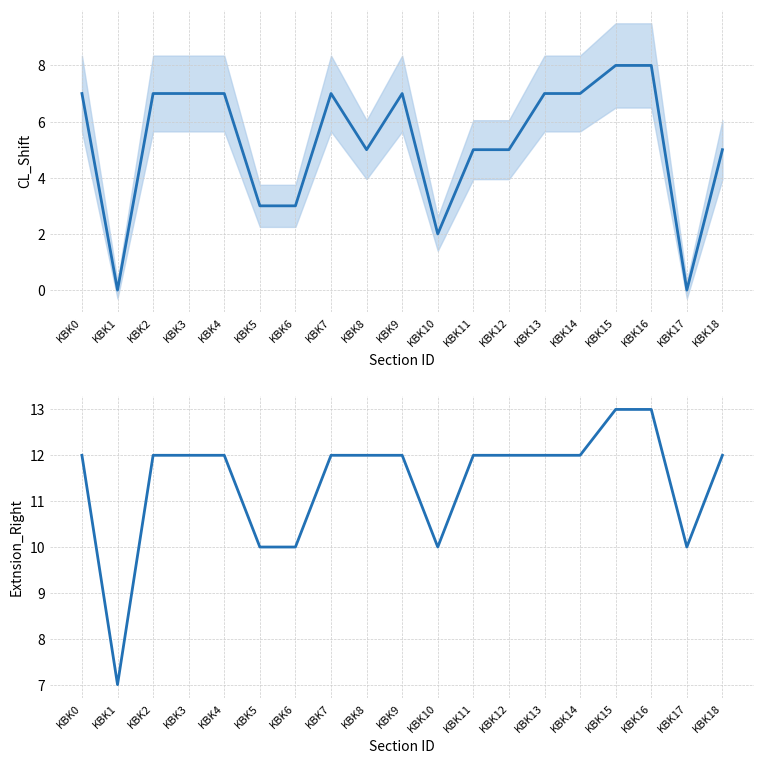

Which series changed the most between KBK0 and KBK9?

CL_Shift